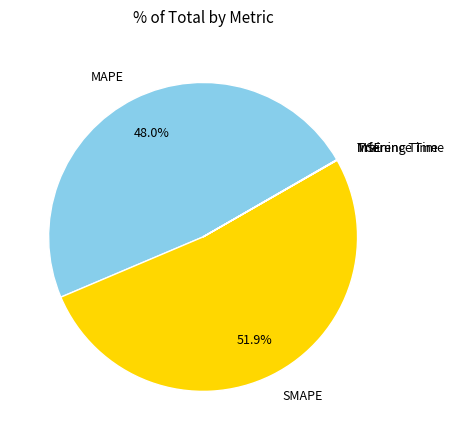

What is the majority slice?

SMAPE